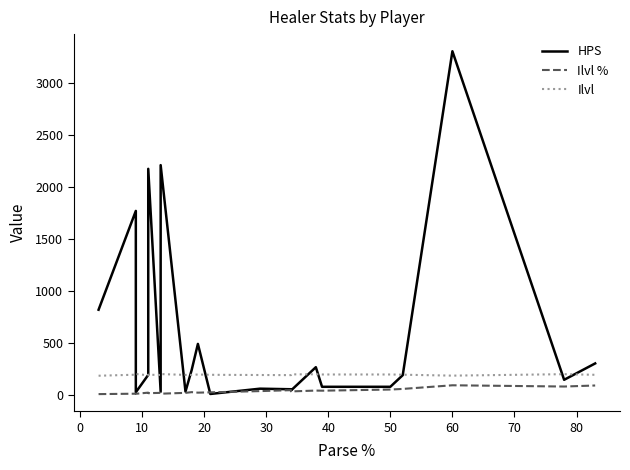

In HPS, how many points are higher than both neighbors (excluding endpoints)?

7